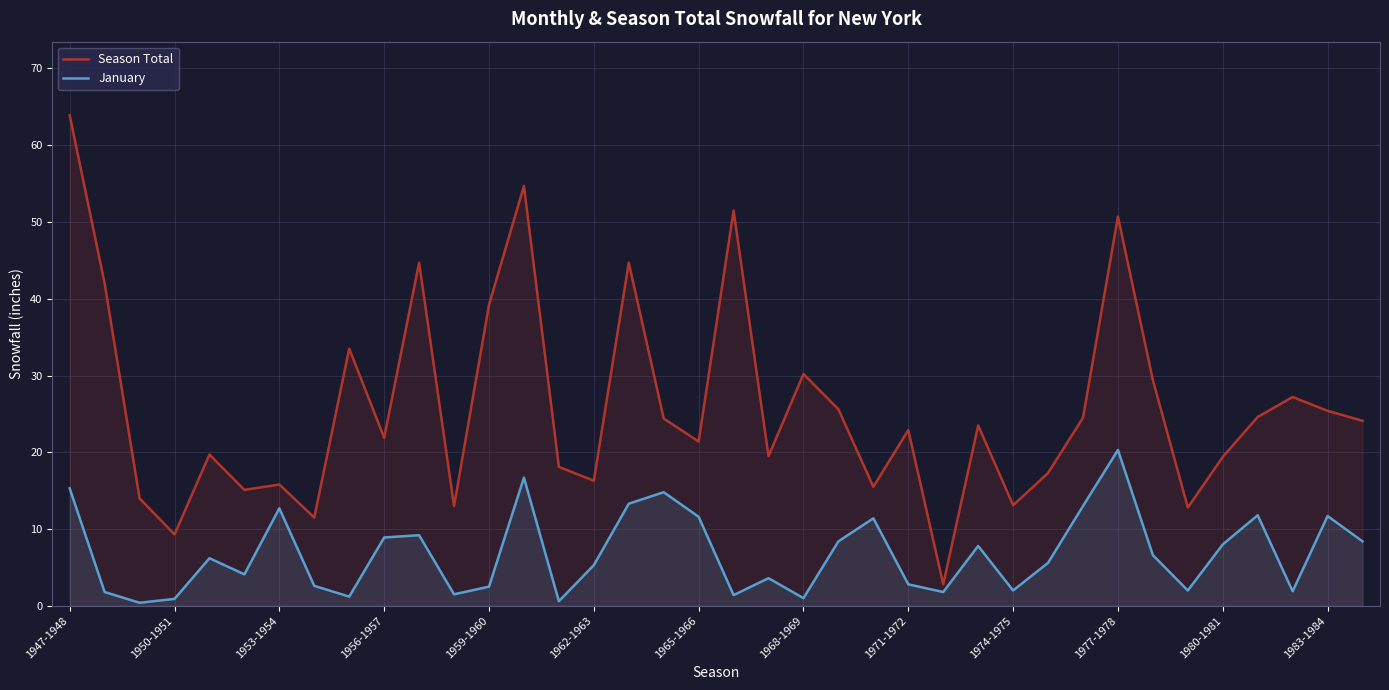

Rank the series at 1965-1966 from lowest to highest value.

January, Season Total